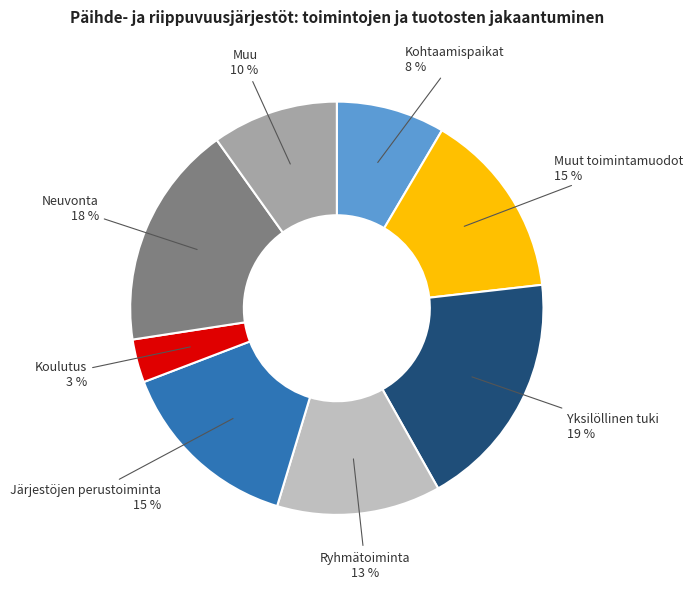

To the nearest percent, what is the average slice percentage?

12%